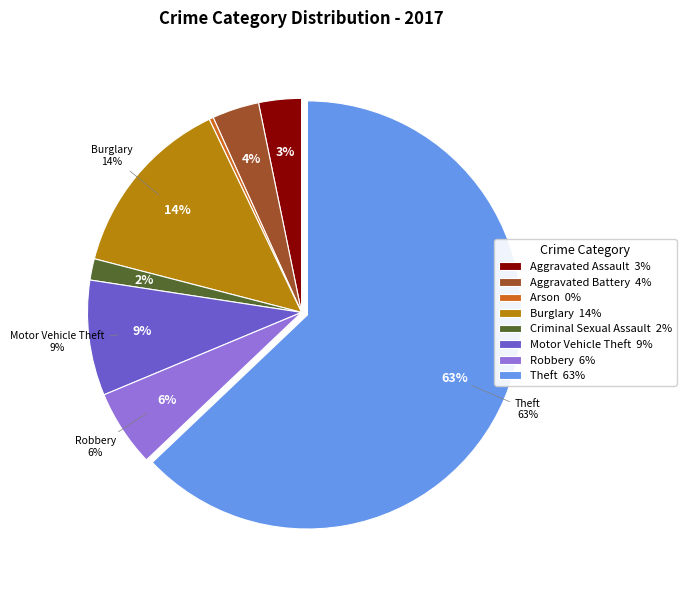

Rank the categories by value from lowest to highest.

Arson, Criminal Sexual Assault, Aggravated Assault, Aggravated Battery, Robbery, Motor Vehicle Theft, Burglary, Theft